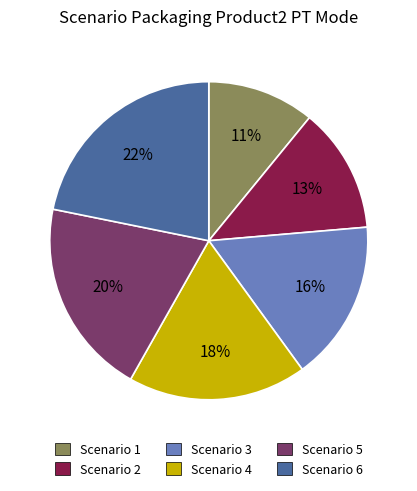

Is there a majority slice in this chart?

No